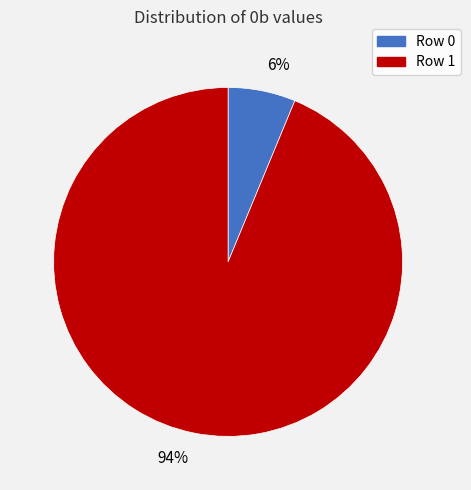

How many segments does this pie chart have?

2